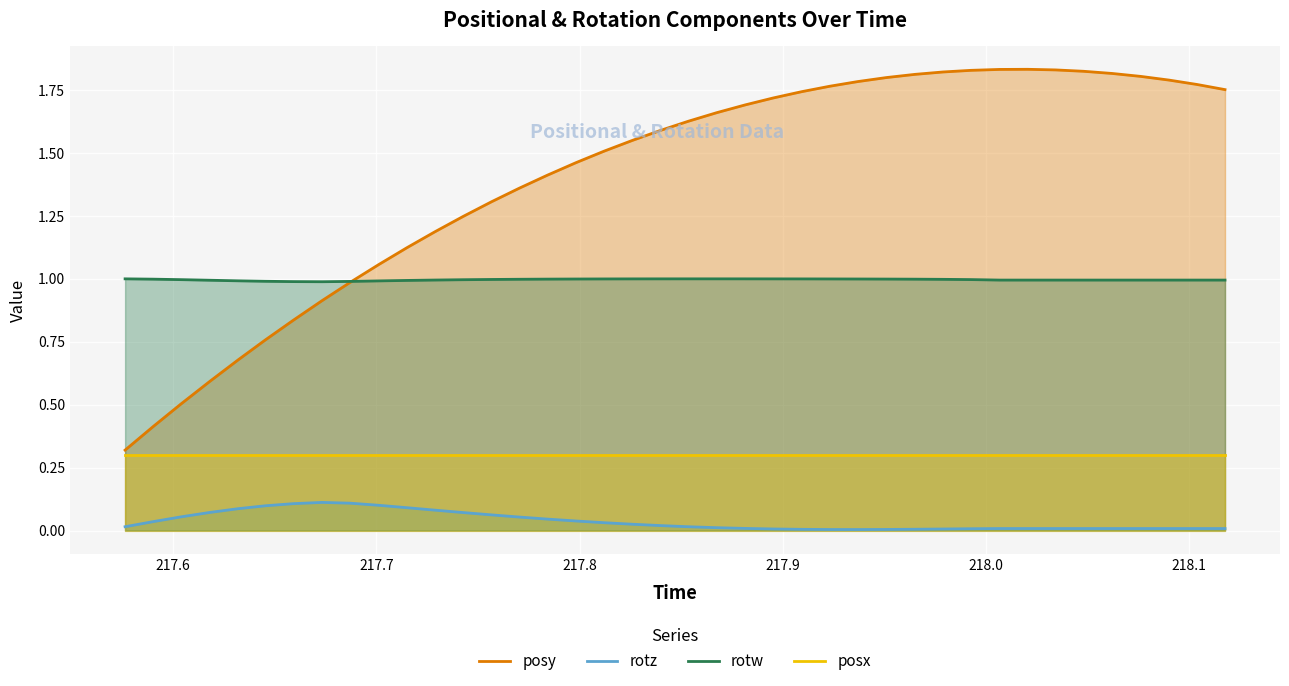

Rank the series by their maximum value, from highest to lowest.

posy, rotw, posx, rotz